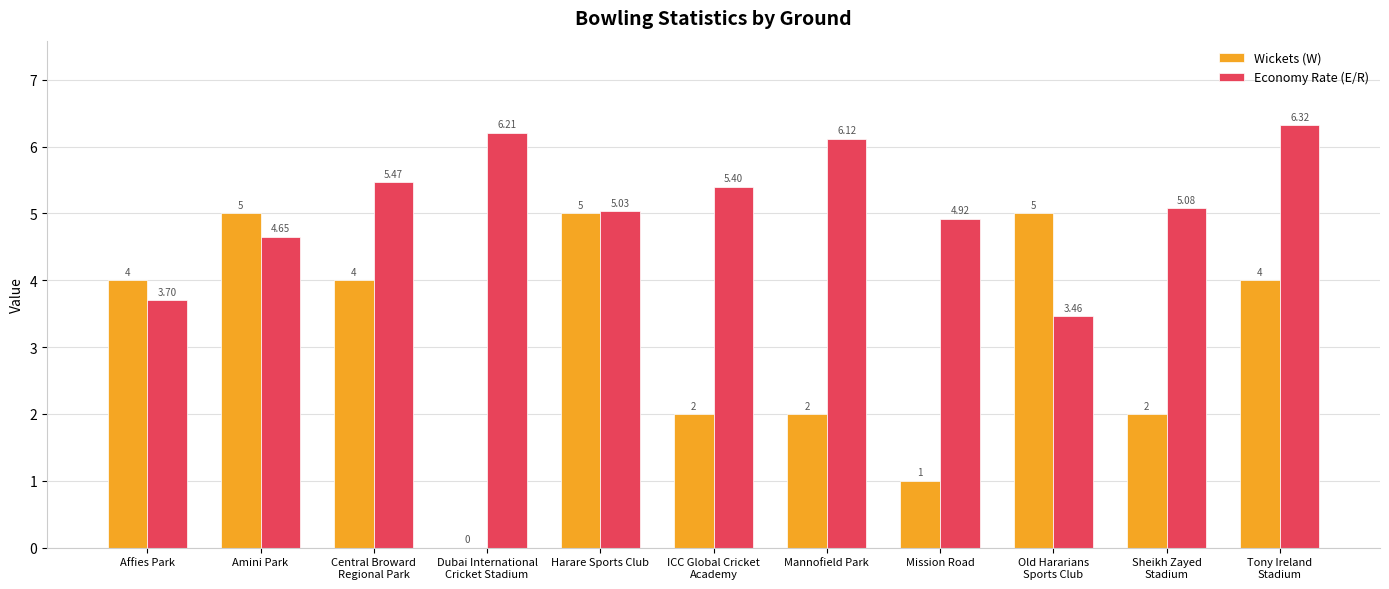

Is the value of Economy Rate (E/R) at Mannofield Park greater than the value of Wickets (W) at Mannofield Park?

Yes